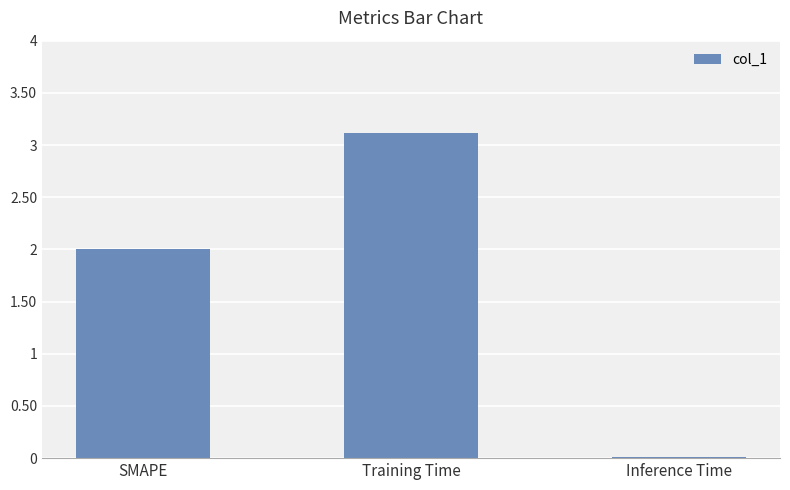

Is it true that the value at Inference Time is 0.0?

True